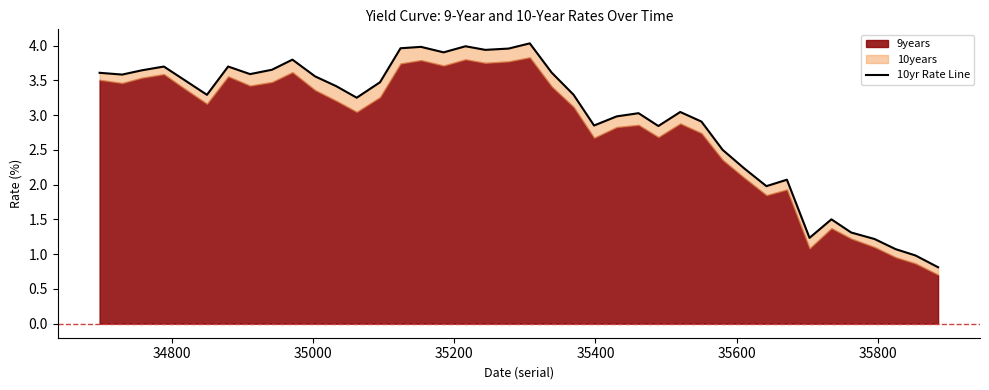

What is the value of the 7th point from the left?

3.7